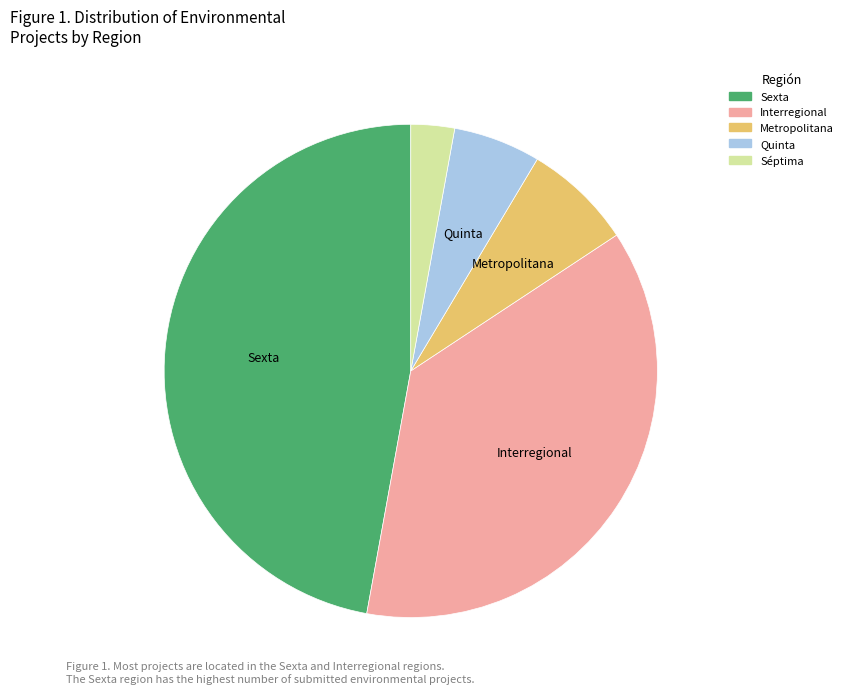

Is there a majority slice in this chart?

No